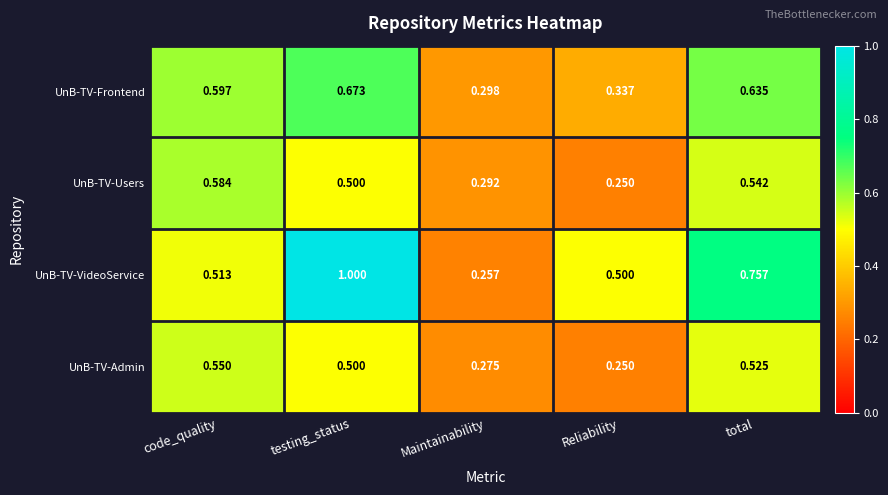

Which category has the lowest value across all series?

Reliability